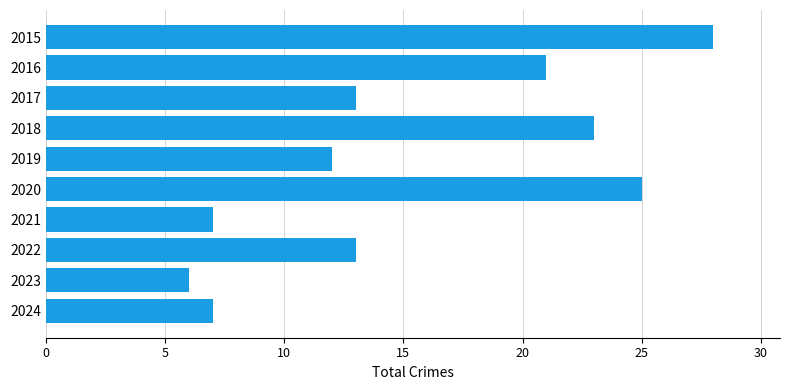

True or false: the data shows 17 at 2017.

False